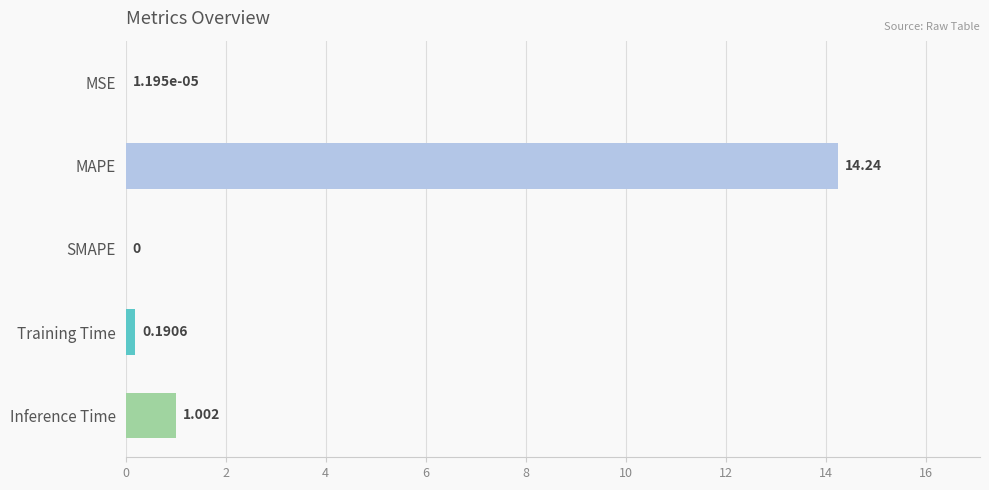

Which label corresponds to the largest value in the chart?

MAPE